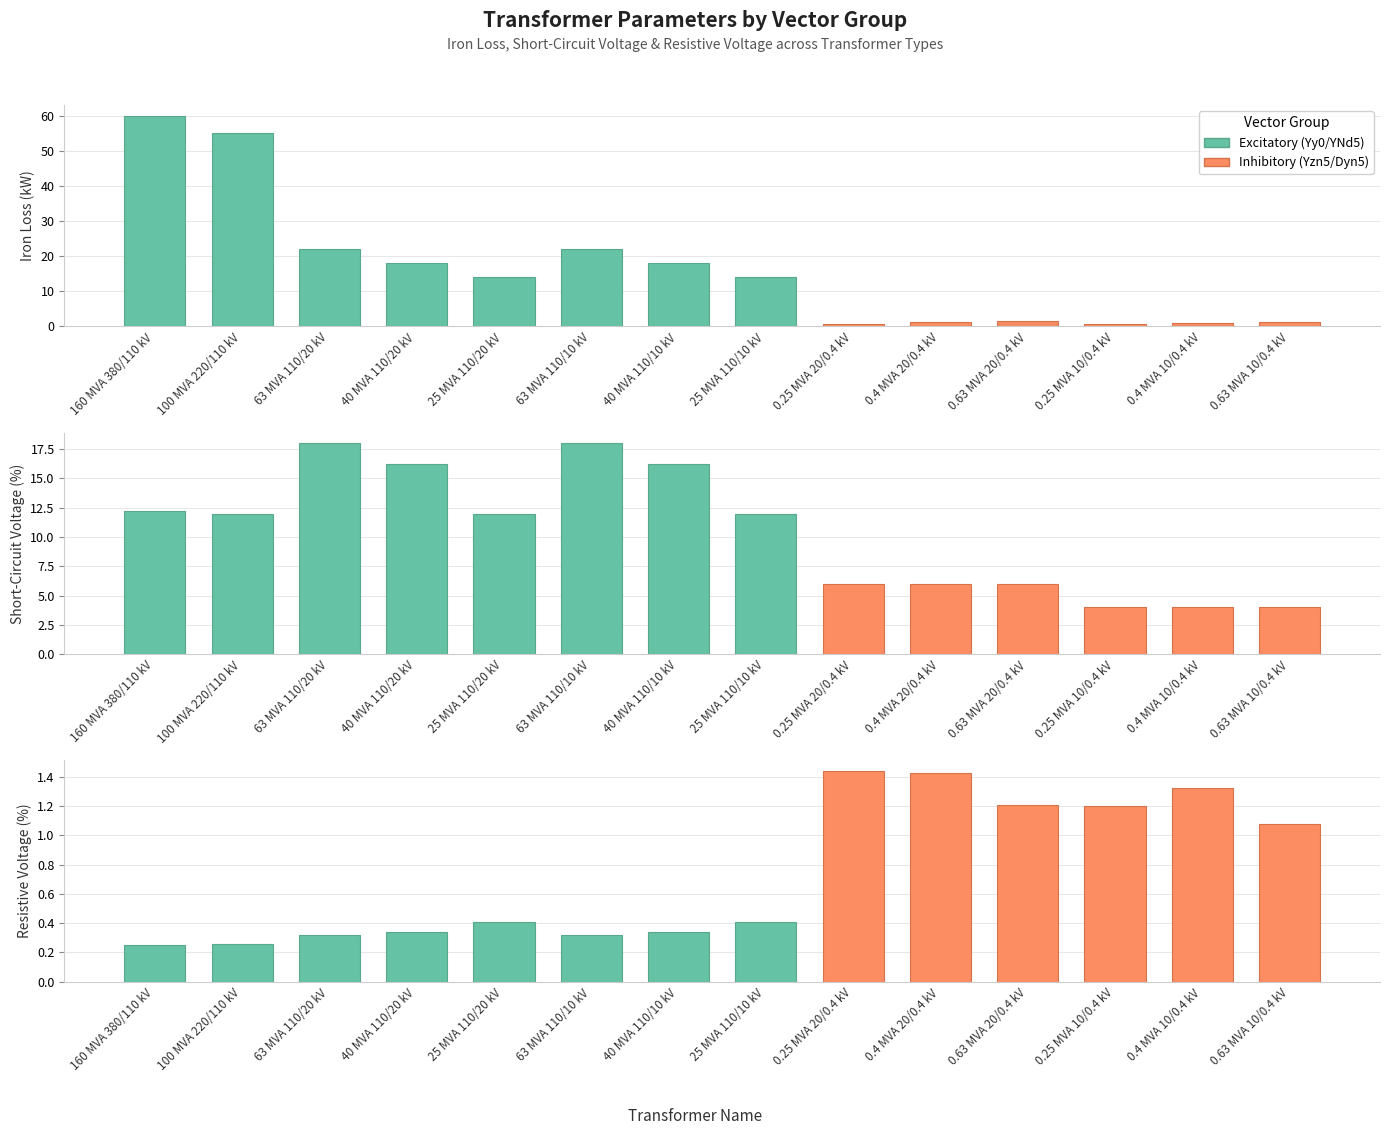

Between 0.25 MVA 20/0.4 kV and 0.4 MVA 20/0.4 kV, which is larger?

0.4 MVA 20/0.4 kV